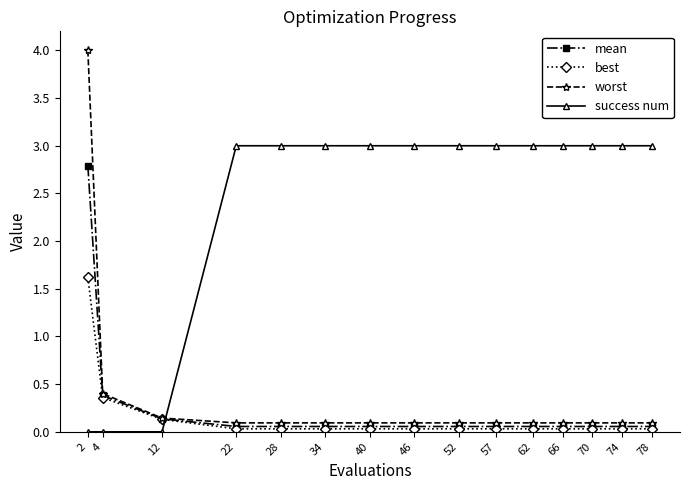

The value of success num at 57 is 3.0. True or false?

True